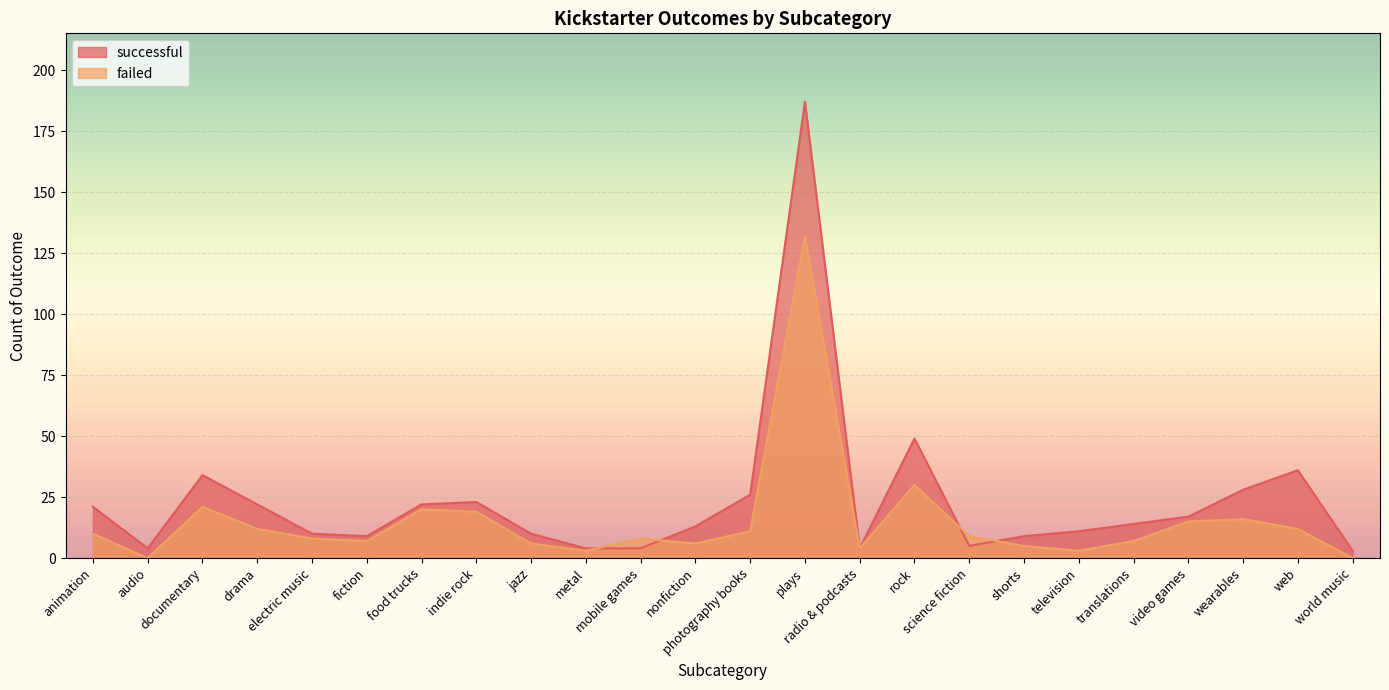

Where is the first local minimum for failed?

audio